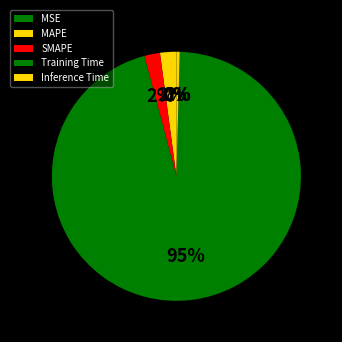

The SMAPE slice represents 12% of the pie. True or false?

False